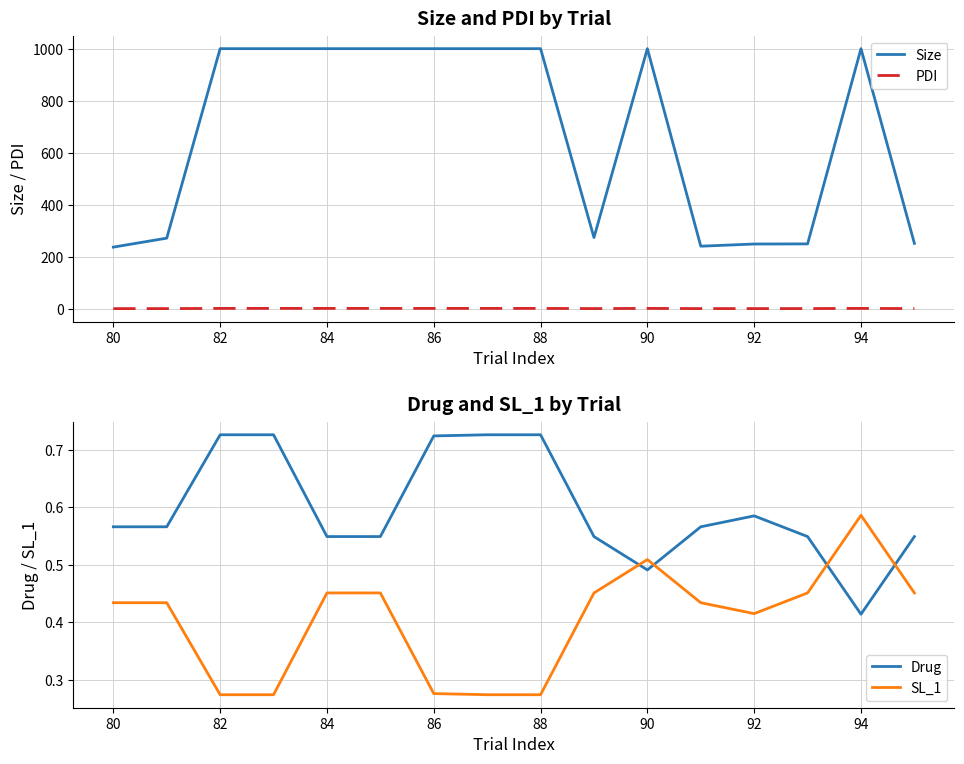

True or false: PDI and Size cross at least once.

False